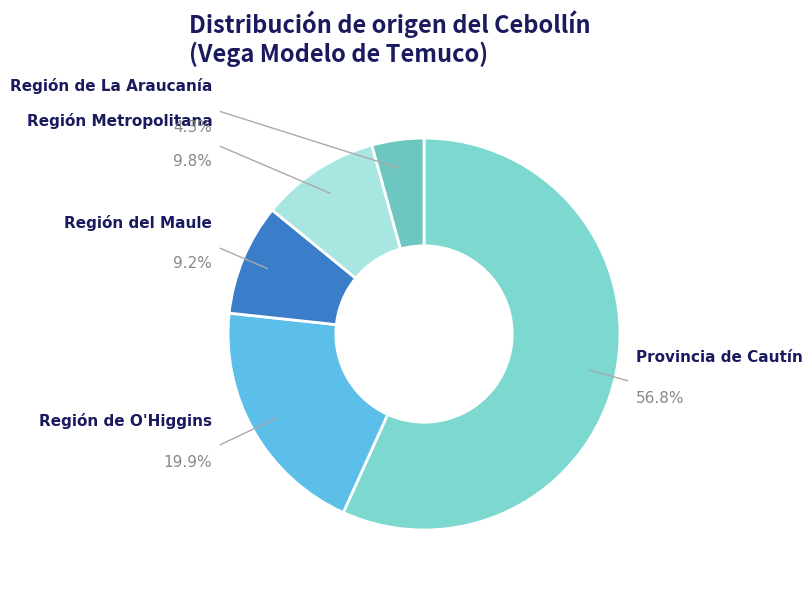

Is there a majority slice in this chart?

Yes